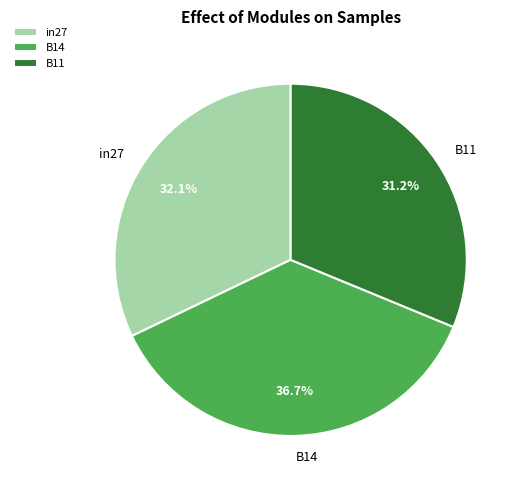

Which has a higher value, B11 or in27?

in27